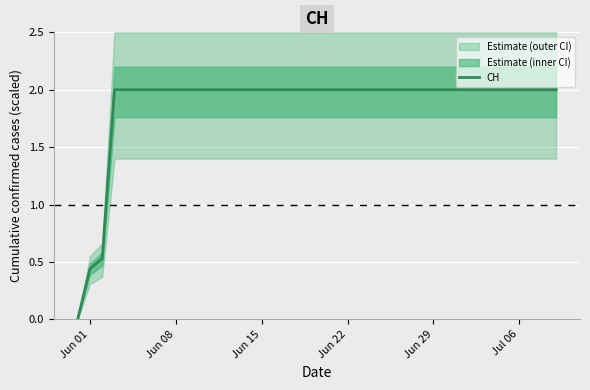

Count the number of categories in the chart.

40